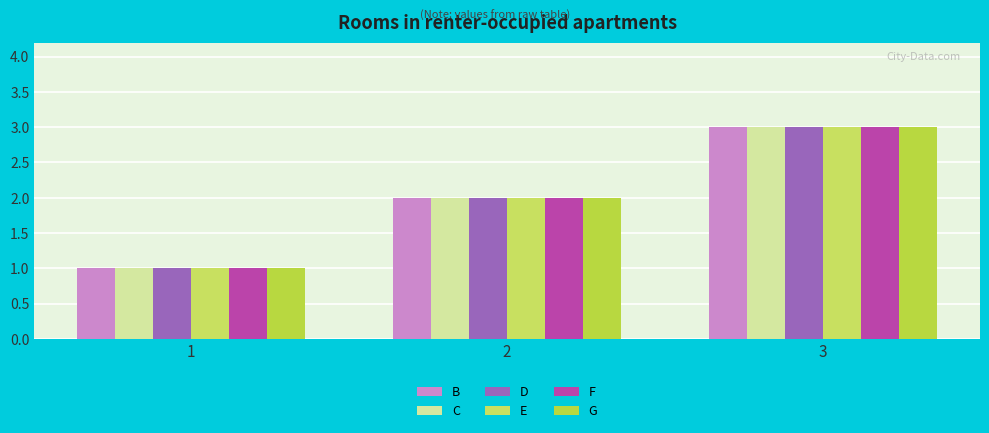

The G series shows 0 at 2. True or false?

False